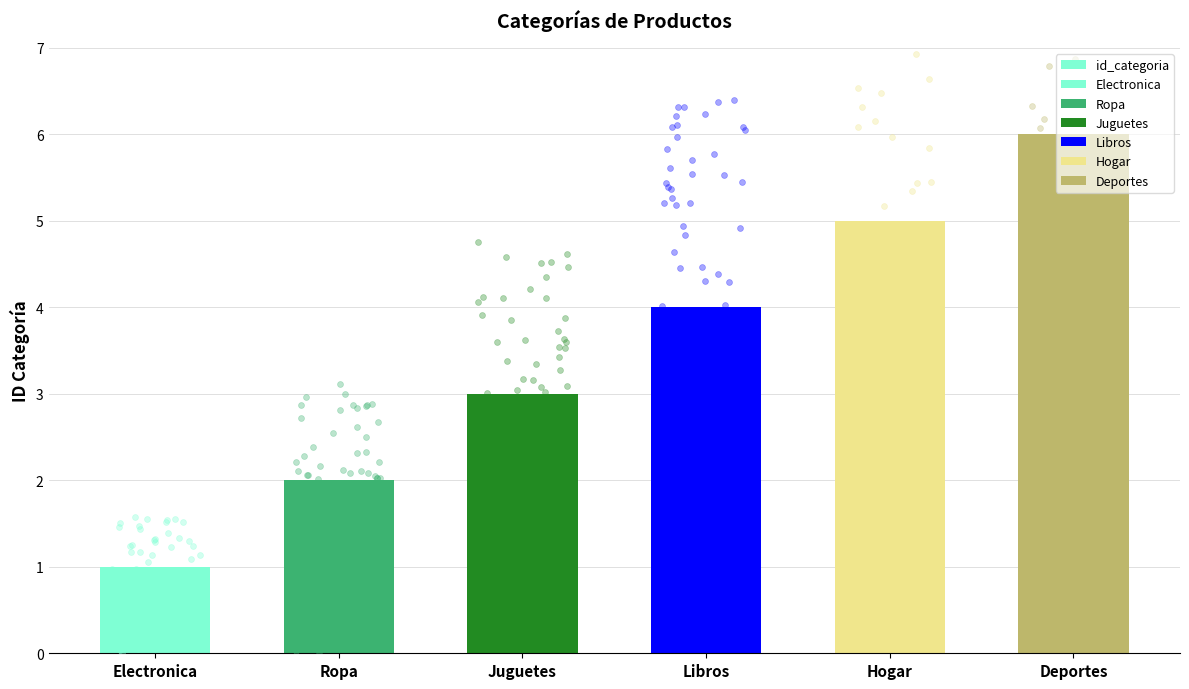

Between Libros and Hogar, which is larger?

Hogar